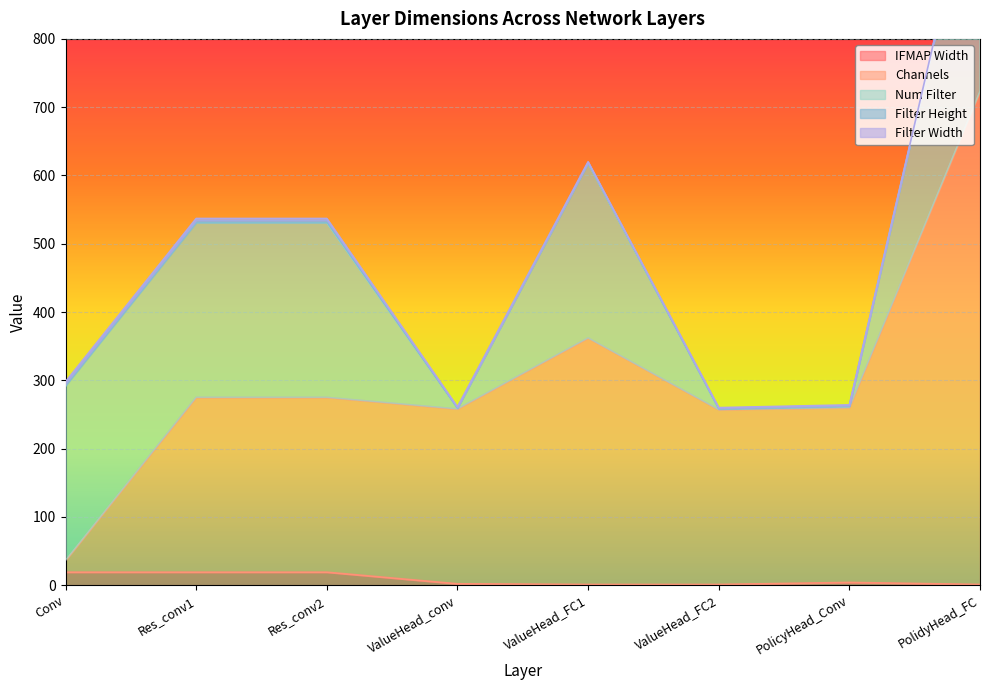

The value of Channels at Res_conv1 is 256. True or false?

True